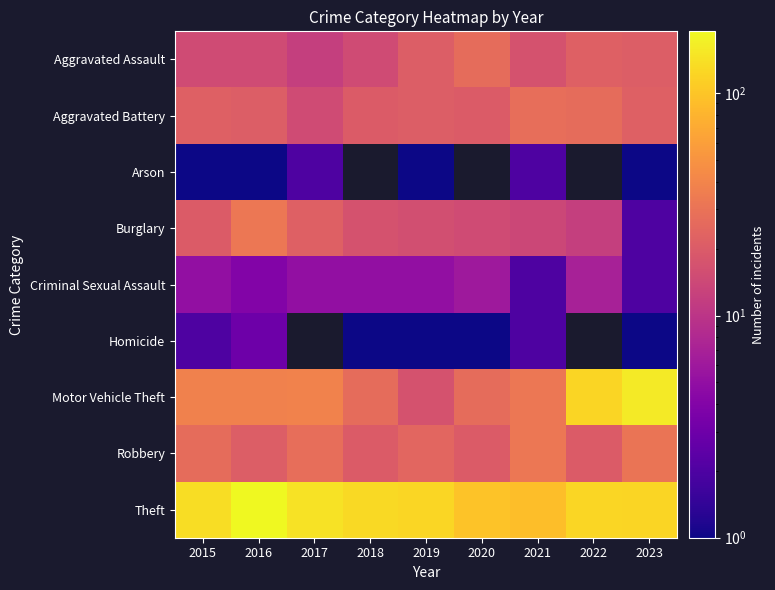

Which series has the largest total across all categories?

Theft